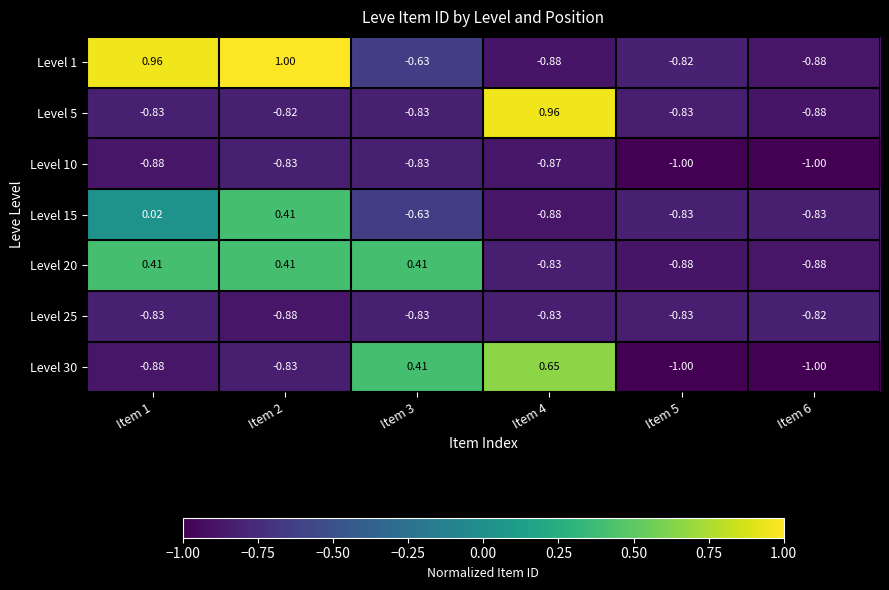

Is the value of Level 25 at Item 6 greater than the value of Level 30 at Item 6?

Yes